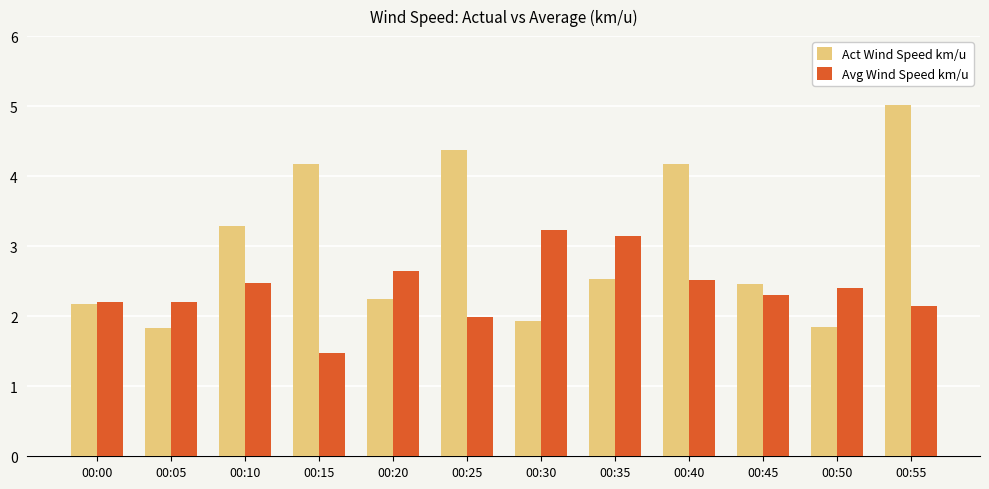

Which series has the widest spread of values?

Act Wind Speed km/u